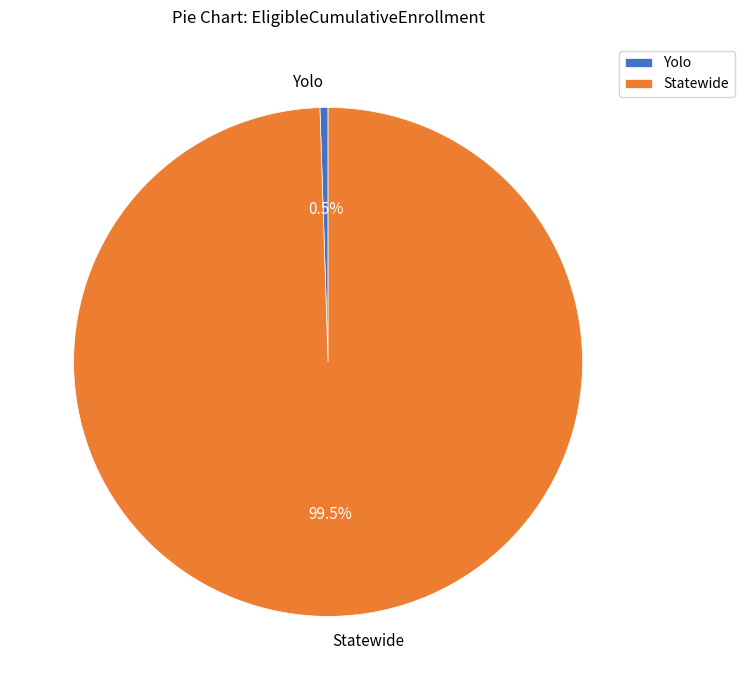

What percentage is NOT represented by Statewide?

0.5%